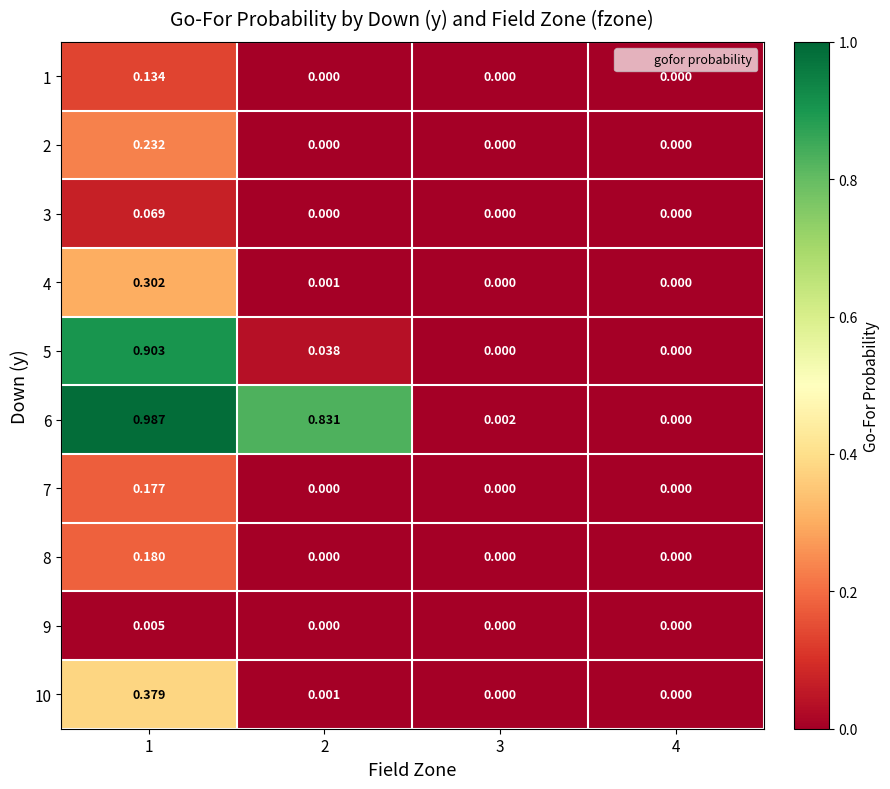

List the series in order of their peak value, highest first.

6, 5, 10, 4, 2, 8, 7, 1, 3, 9